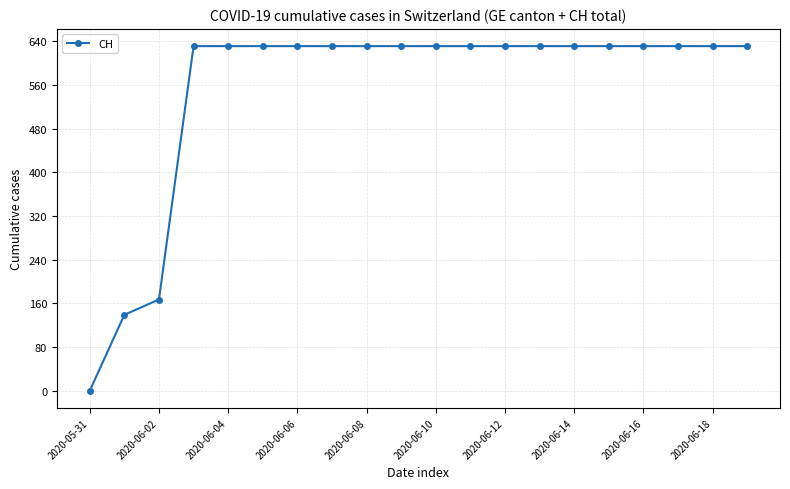

Reading right to left, transcribe all the data shown in this chart.

631	631	631	631	631	631	631	631	631	631	631	631	631	631	631	631	631	167	139	0